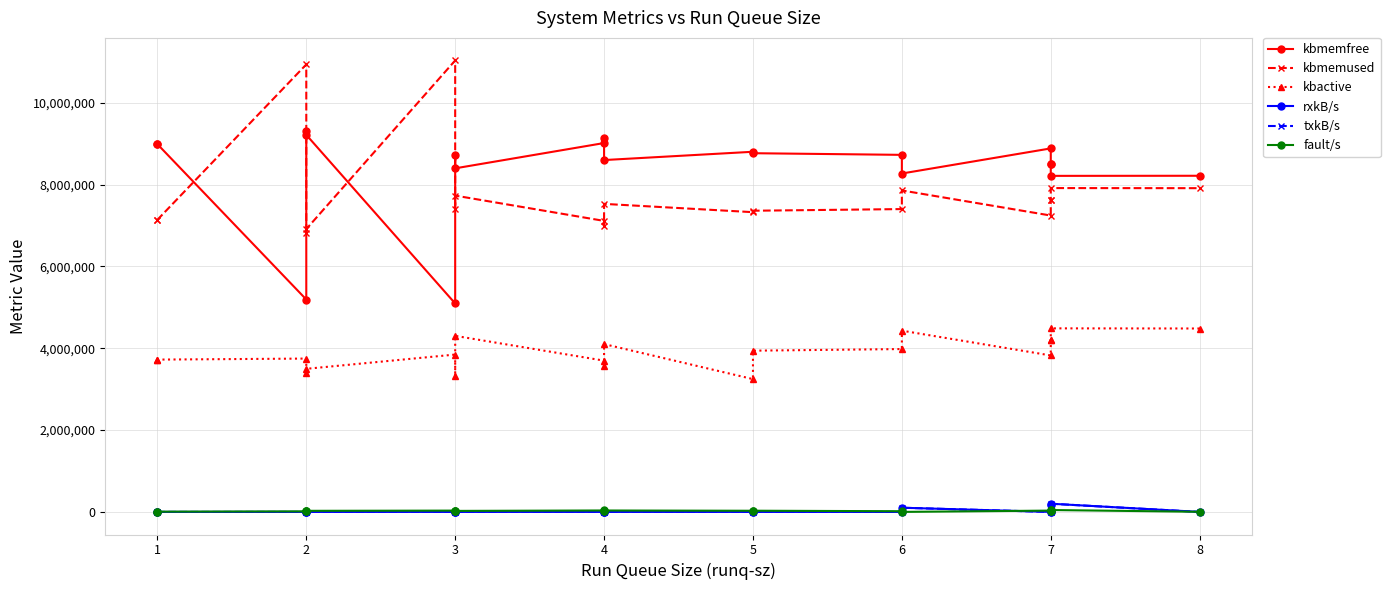

In kbactive, how many points are higher than both neighbors (excluding endpoints)?

7